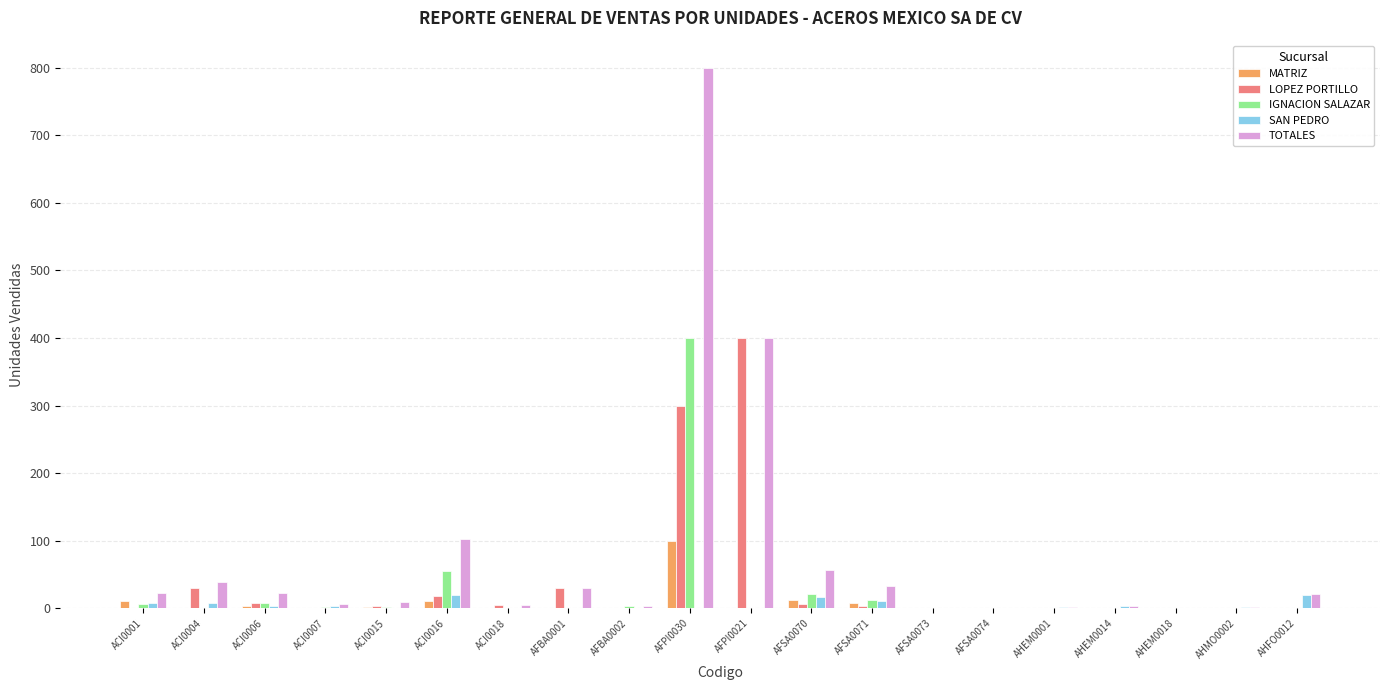

Which series has the largest total across all categories?

TOTALES